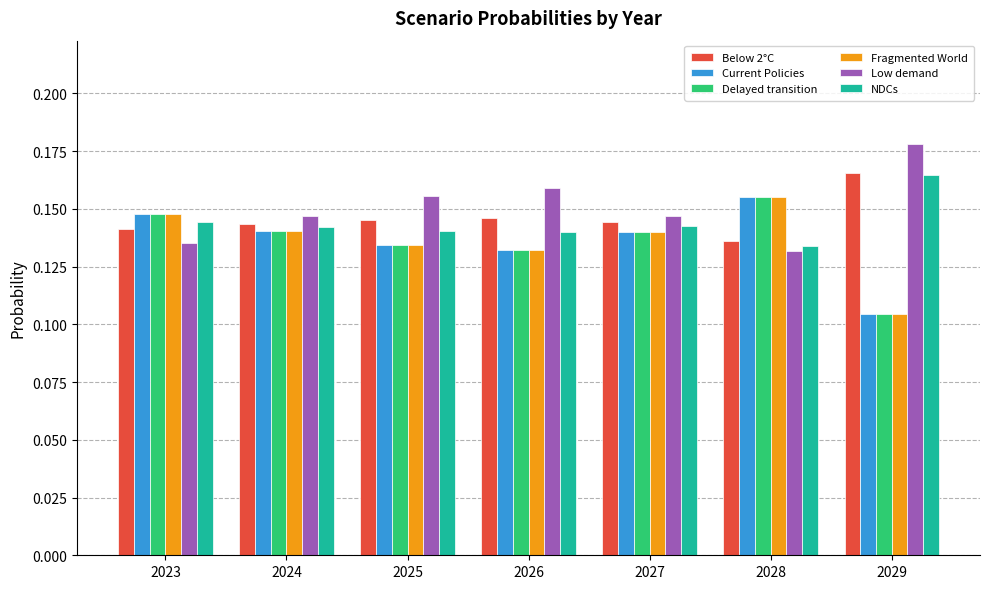

At which label does NDCs reach its minimum?

2028